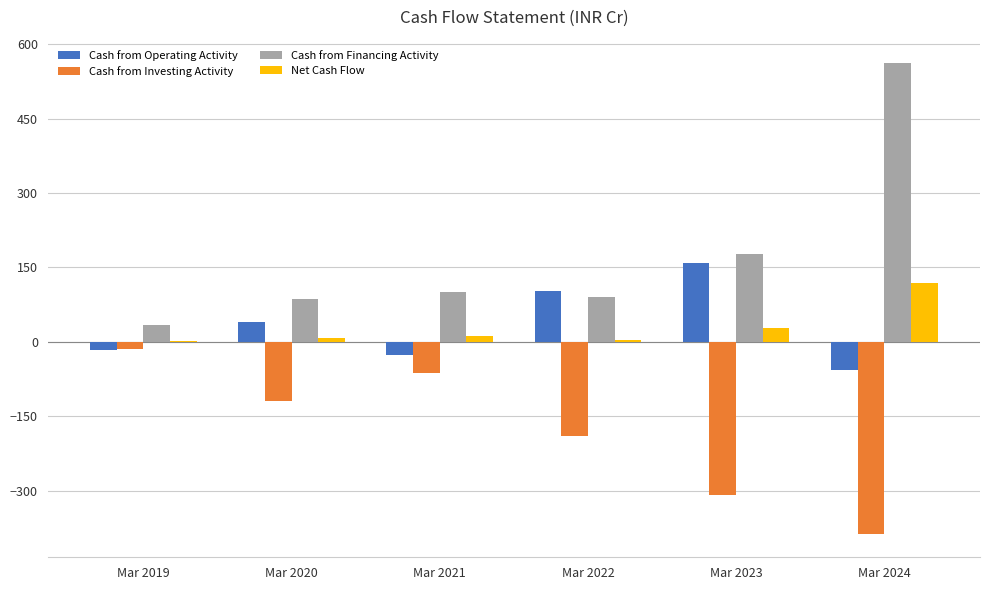

How many groups of bars are there?

6